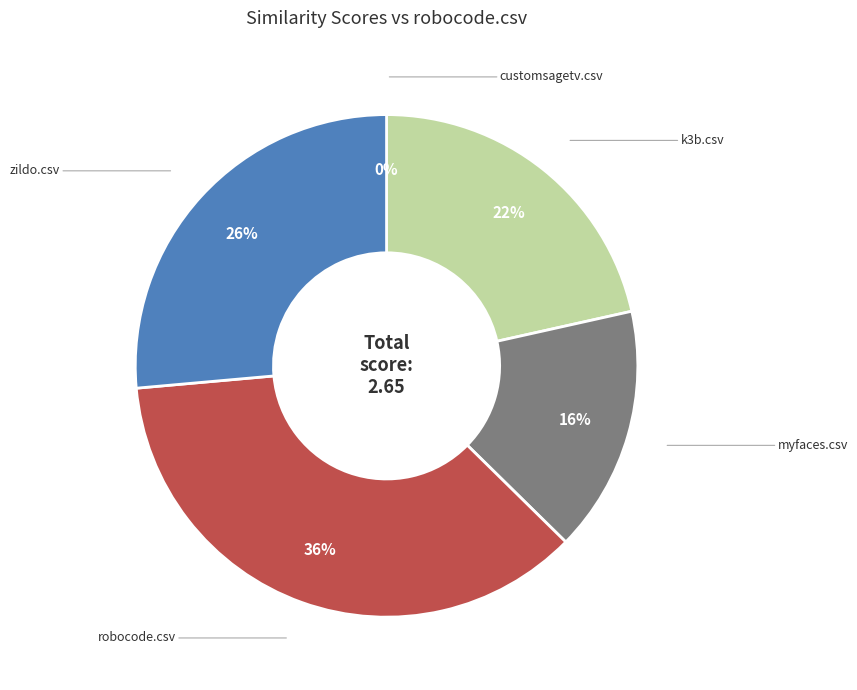

Which slice is the smallest?

customsagetv.csv